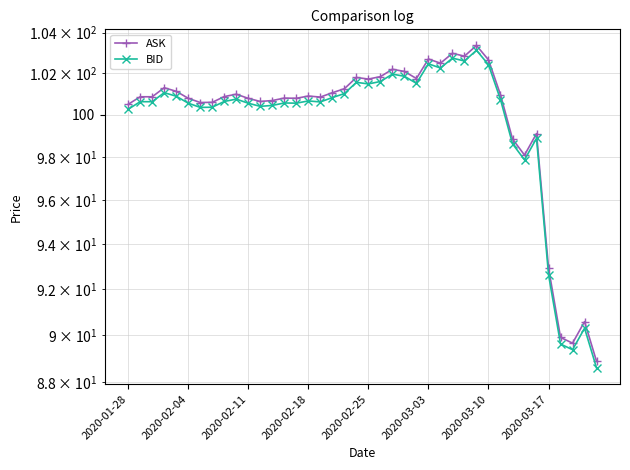

True or false: ASK and BID intersect in this chart.

False